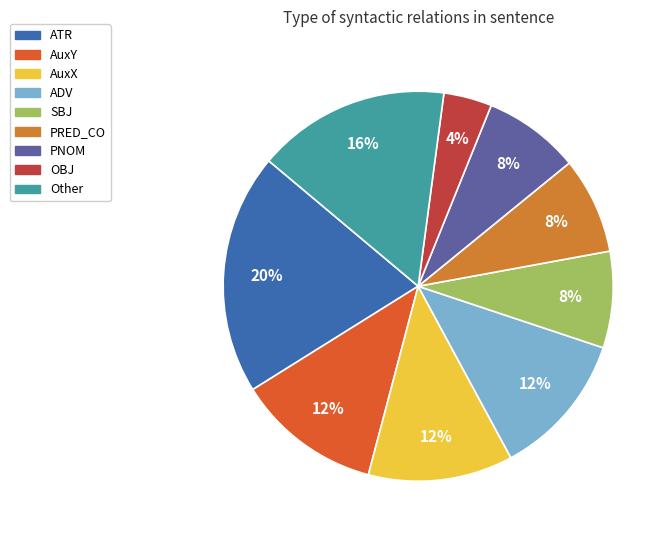

Is there a majority slice in this chart?

No